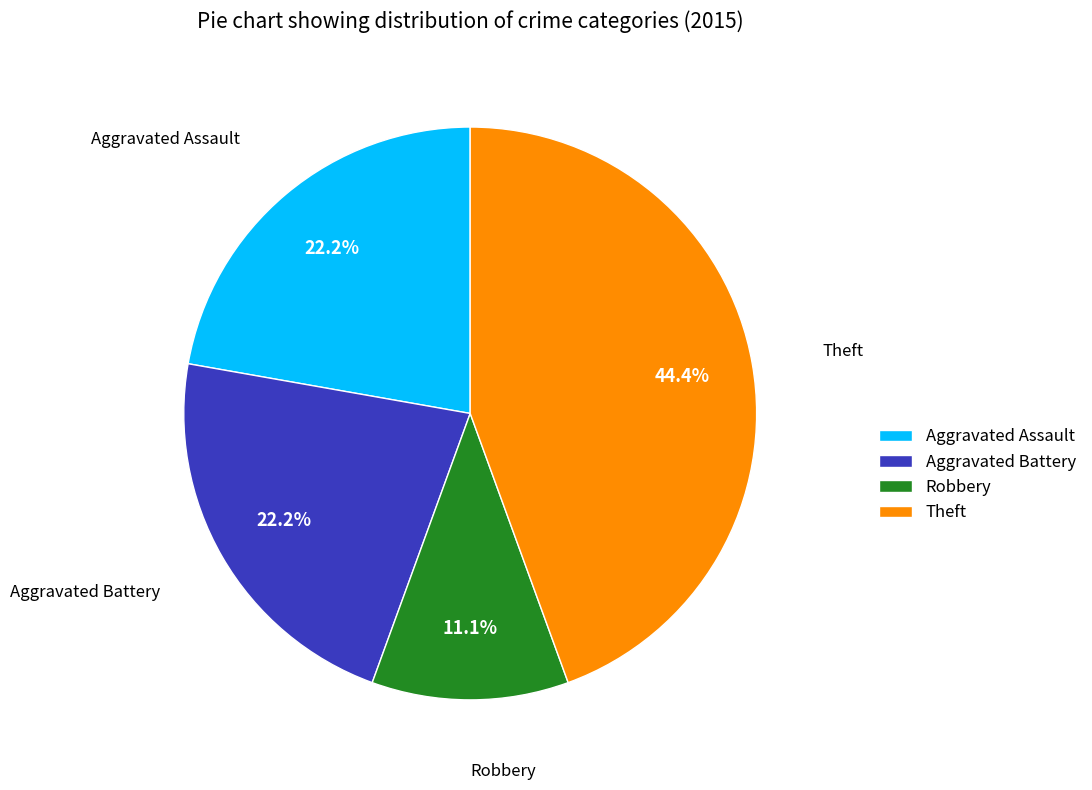

To the nearest percent, what portion does Robbery represent?

11%